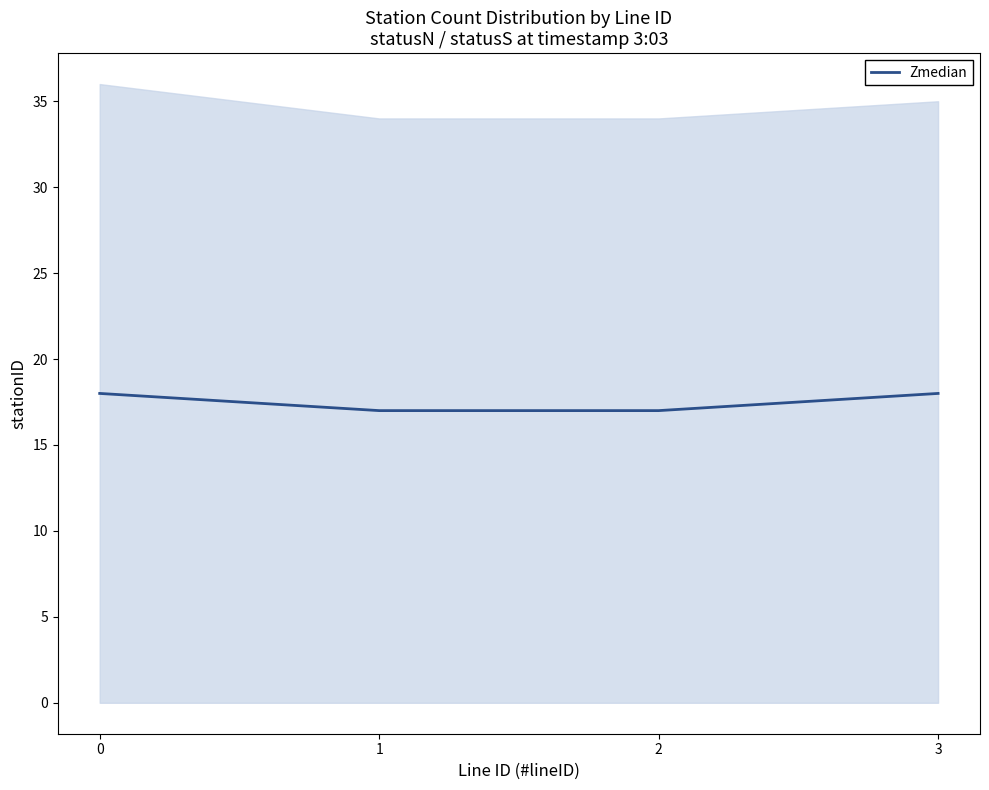

Count the number of categories in the chart.

4